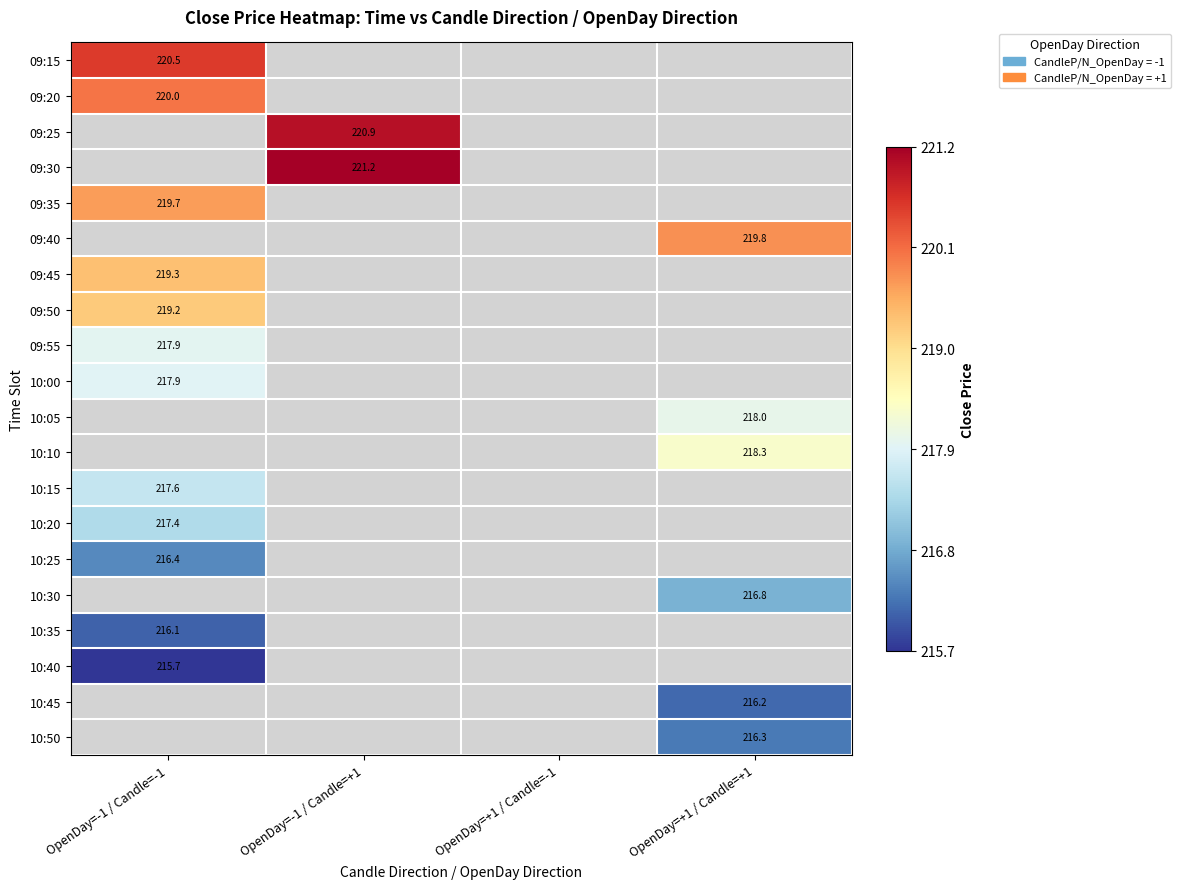

Is it true that 10:40 equals 118.4 at OpenDay=-1 / Candle=-1?

False